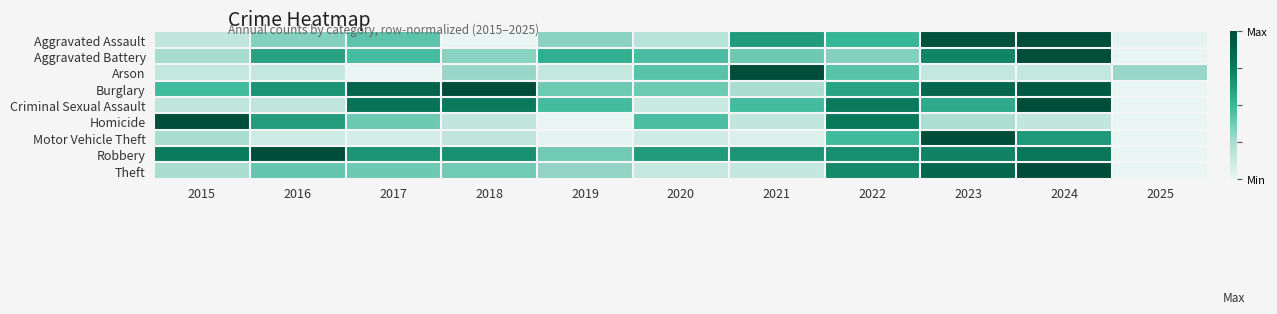

Reading left to right, what are all the values shown in this chart?

Aggravated Assault: 2015=0.2	2016=0.3	2017=0.4	2018=0.0	2019=0.3	2020=0.2	2021=0.6	2022=0.5	2023=1.0	2024=1.0	2025=0.0
Aggravated Battery: 2015=0.2	2016=0.6	2017=0.5	2018=0.3	2019=0.5	2020=0.5	2021=0.4	2022=0.3	2023=0.7	2024=1.0	2025=0.0
Arson: 2015=0.1	2016=0.1	2017=0.0	2018=0.3	2019=0.1	2020=0.4	2021=1.0	2022=0.4	2023=0.1	2024=0.1	2025=0.3
Burglary: 2015=0.5	2016=0.7	2017=0.9	2018=1.0	2019=0.4	2020=0.4	2021=0.2	2022=0.6	2023=0.9	2024=0.9	2025=0.0
Criminal Sexual Assault: 2015=0.2	2016=0.2	2017=0.8	2018=0.8	2019=0.5	2020=0.1	2021=0.5	2022=0.8	2023=0.6	2024=1.0	2025=0.0
Homicide: 2015=1.0	2016=0.6	2017=0.4	2018=0.2	2019=0.0	2020=0.5	2021=0.2	2022=0.8	2023=0.2	2024=0.2	2025=0.0
Motor Vehicle Theft: 2015=0.2	2016=0.1	2017=0.1	2018=0.2	2019=0.0	2020=0.1	2021=0.0	2022=0.5	2023=1.0	2024=0.6	2025=0.0
Robbery: 2015=0.8	2016=1.0	2017=0.6	2018=0.7	2019=0.4	2020=0.6	2021=0.6	2022=0.7	2023=0.7	2024=0.8	2025=0.0
Theft: 2015=0.2	2016=0.4	2017=0.4	2018=0.4	2019=0.3	2020=0.1	2021=0.1	2022=0.7	2023=0.9	2024=1.0	2025=0.0